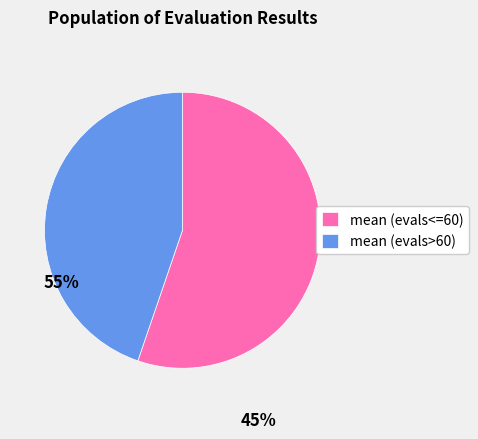

Count the number of slices in the pie.

2